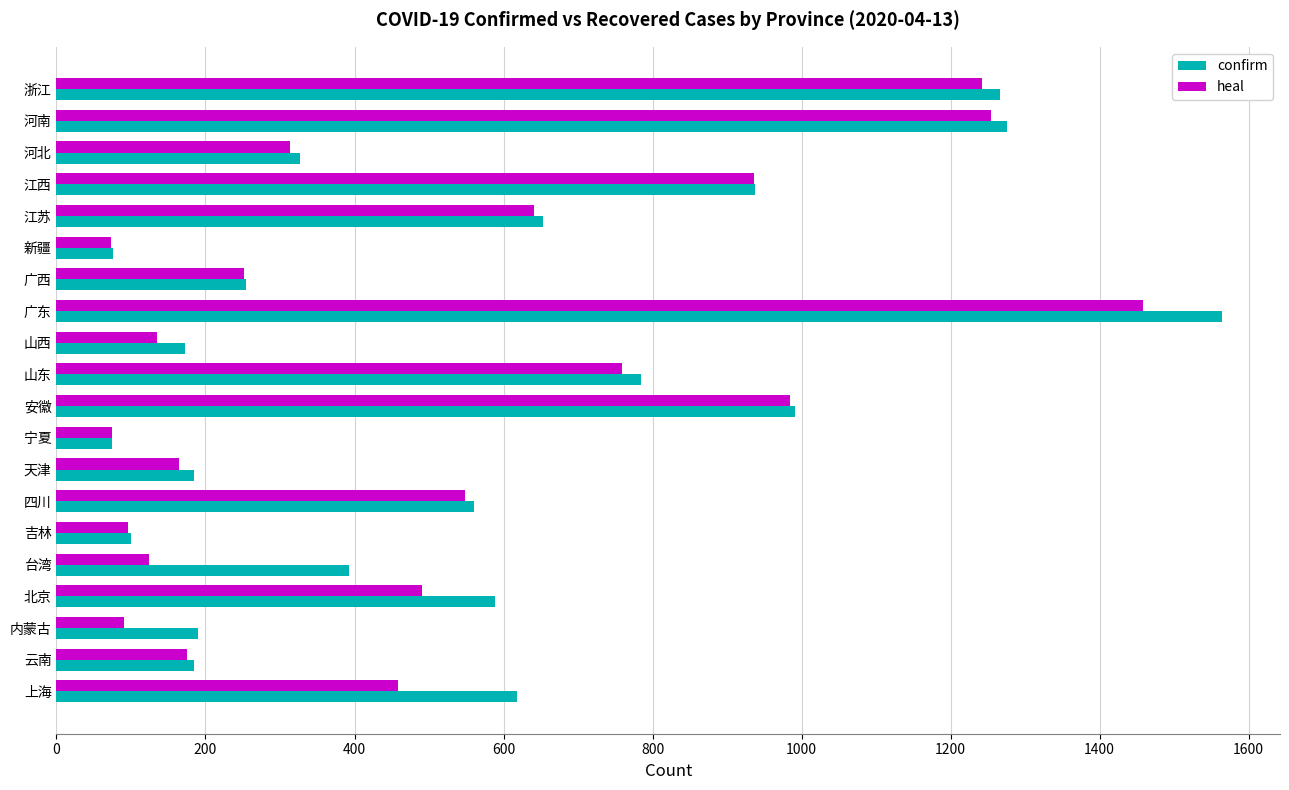

List the series in order of their peak value, highest first.

confirm, heal